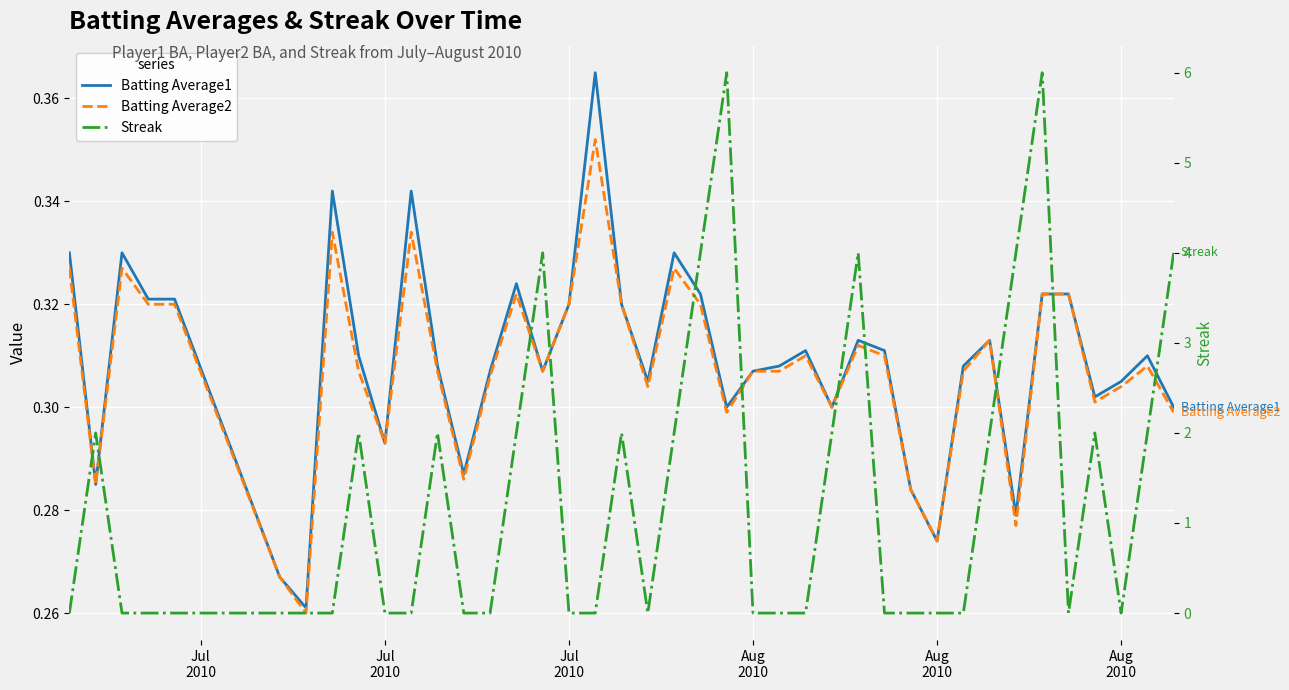

Is it true that Batting Average2 equals 0.4 at Aug 2010?

False